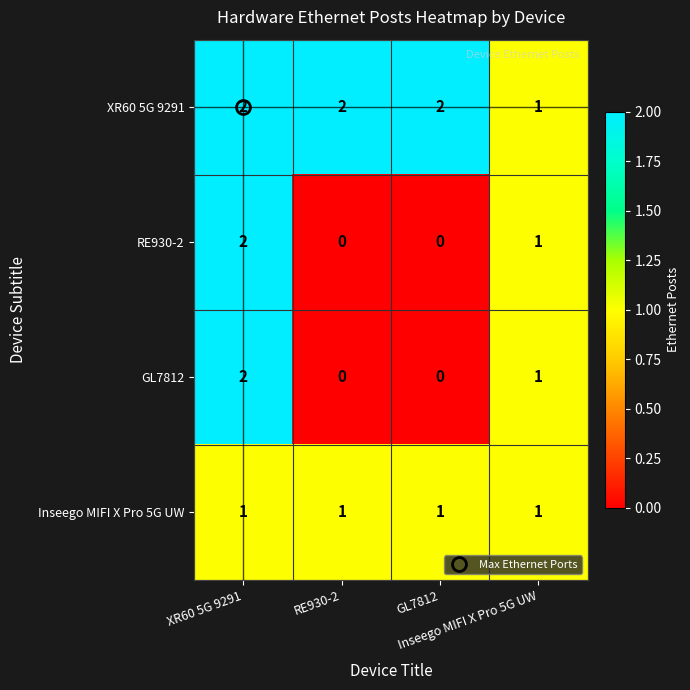

Which series has the largest range (max minus min)?

RE930-2